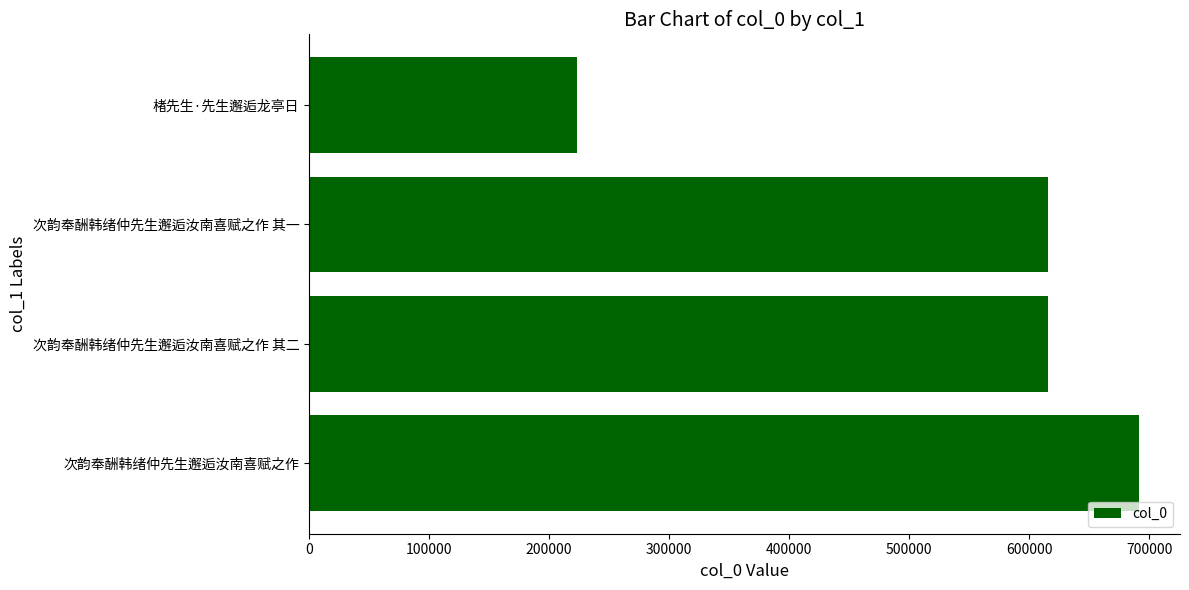

What is the difference between the maximum and minimum values?

468079